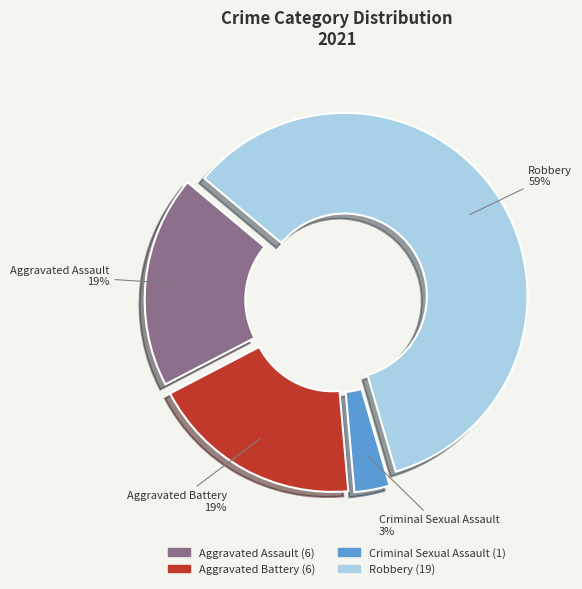

Count the number of slices in the pie.

4